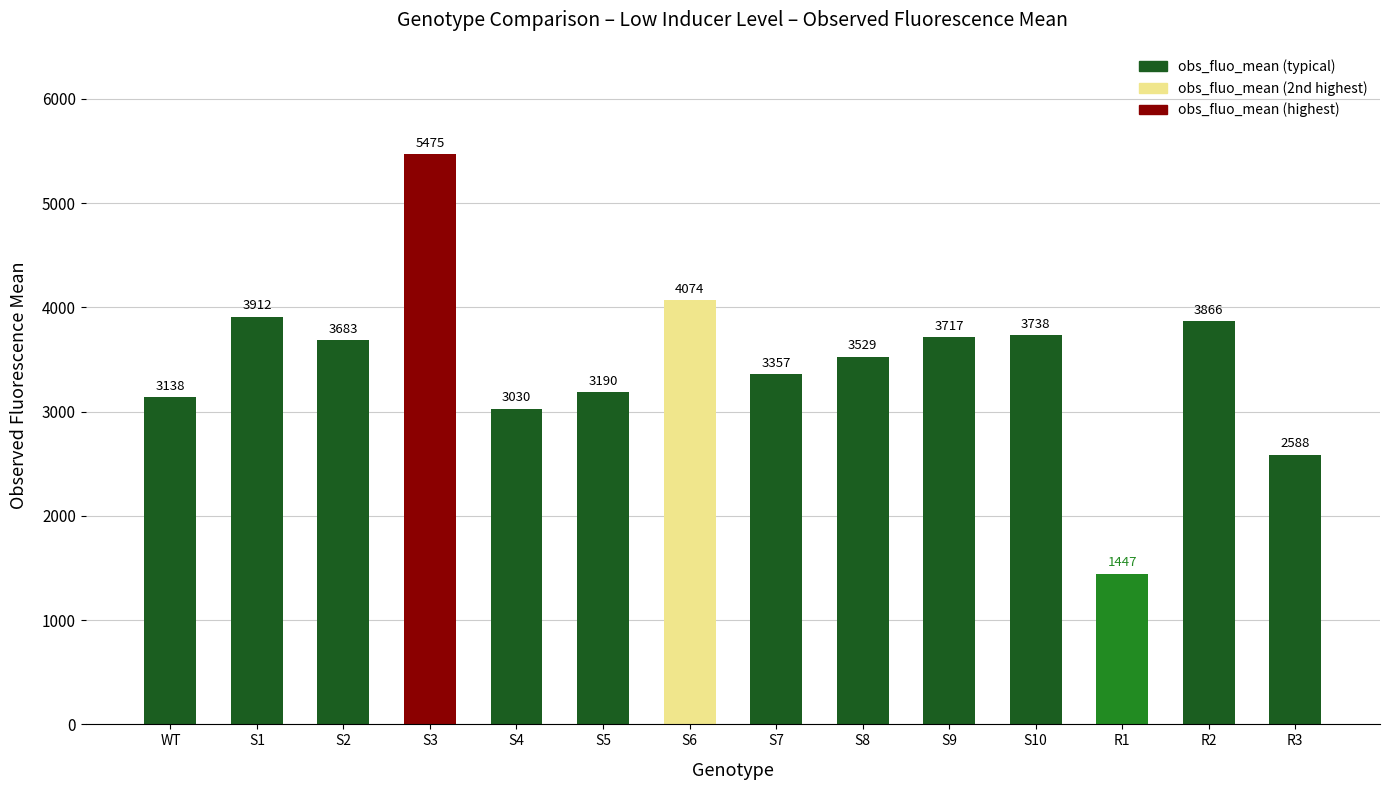

Does the chart contain stacked bars?

No